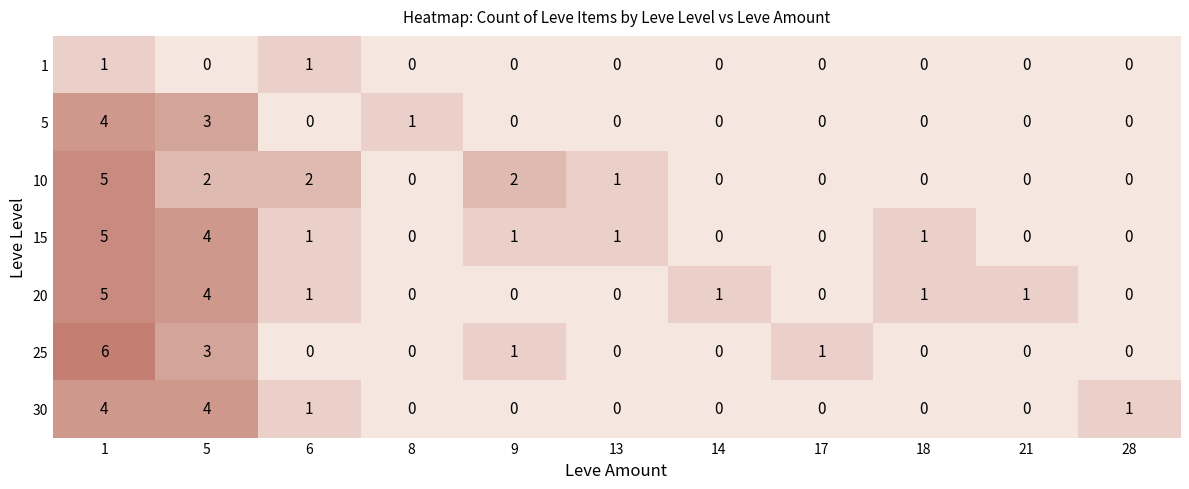

What is the spread (max minus min) of values at 1?

5